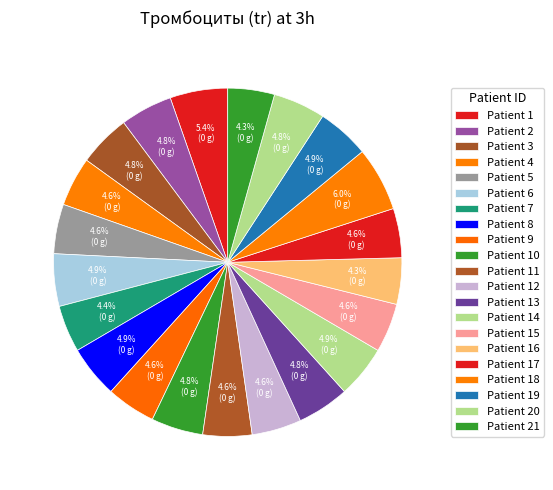

How many segments does this pie chart have?

21